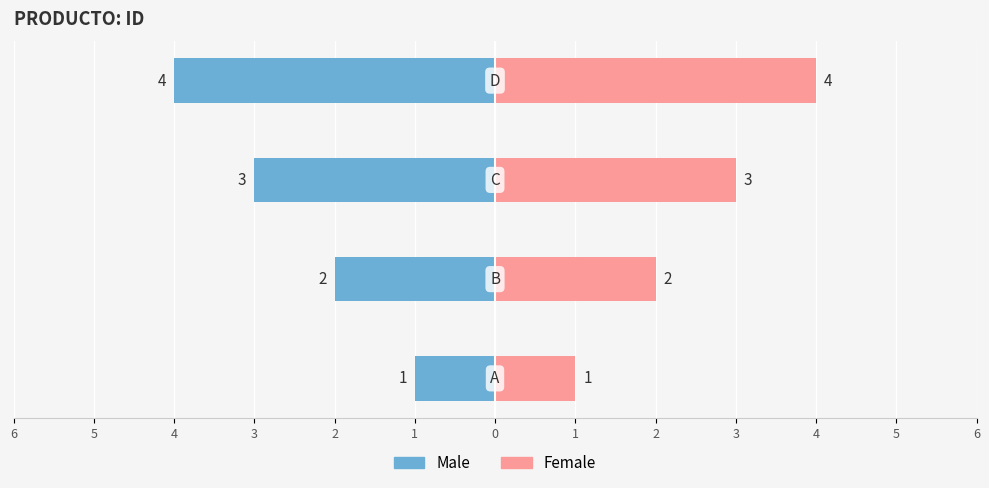

Rank the series by their average value, from lowest to highest.

Male, Female